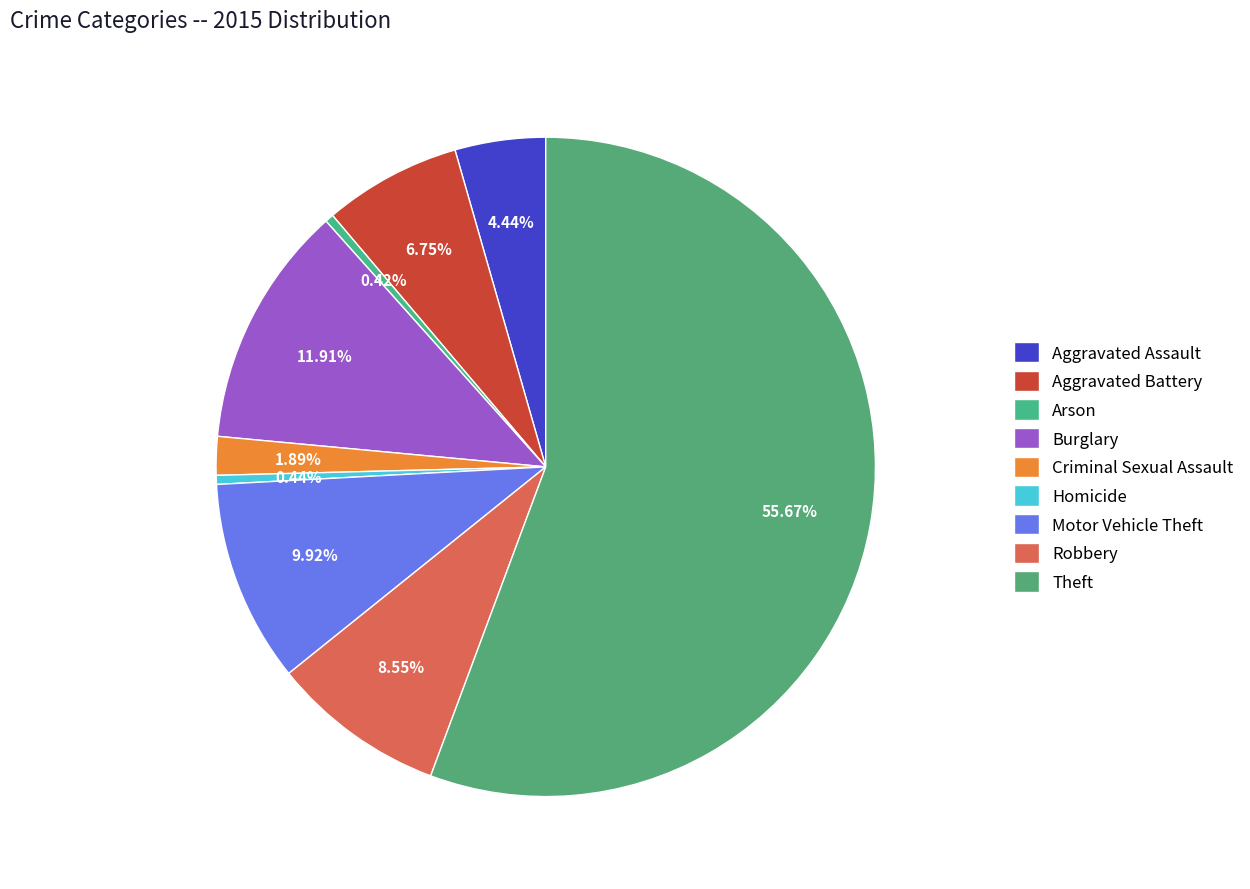

What is the change in value from Robbery to Theft?

+18248